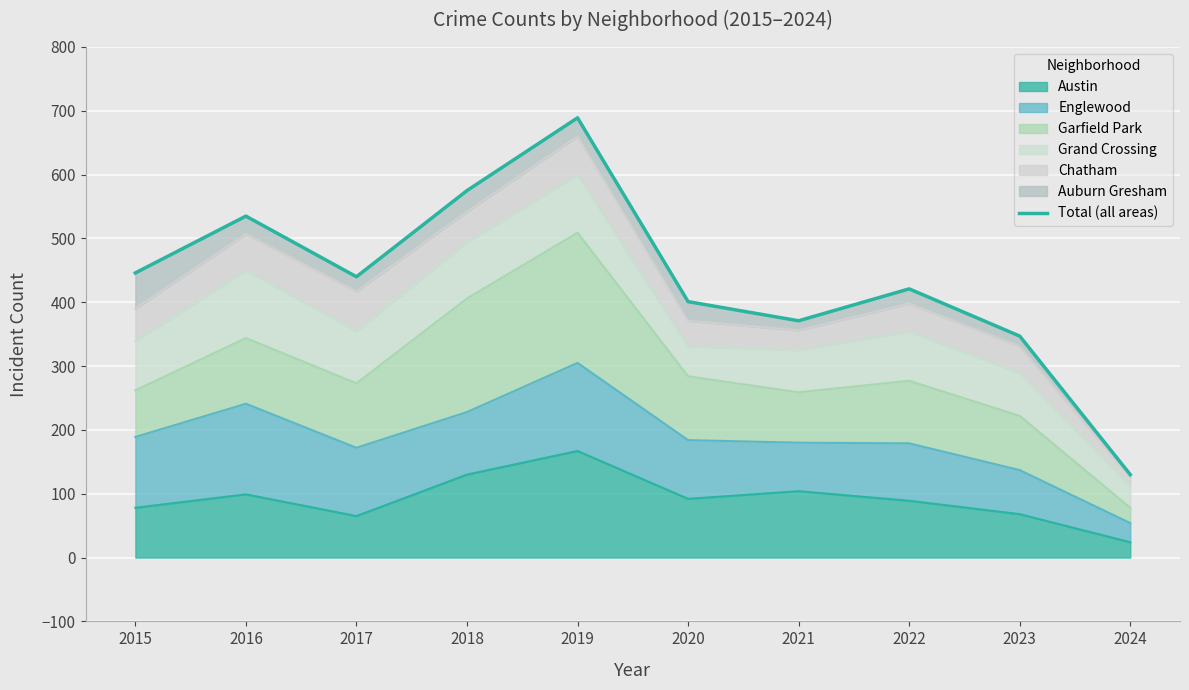

Where is the first local maximum?

2016